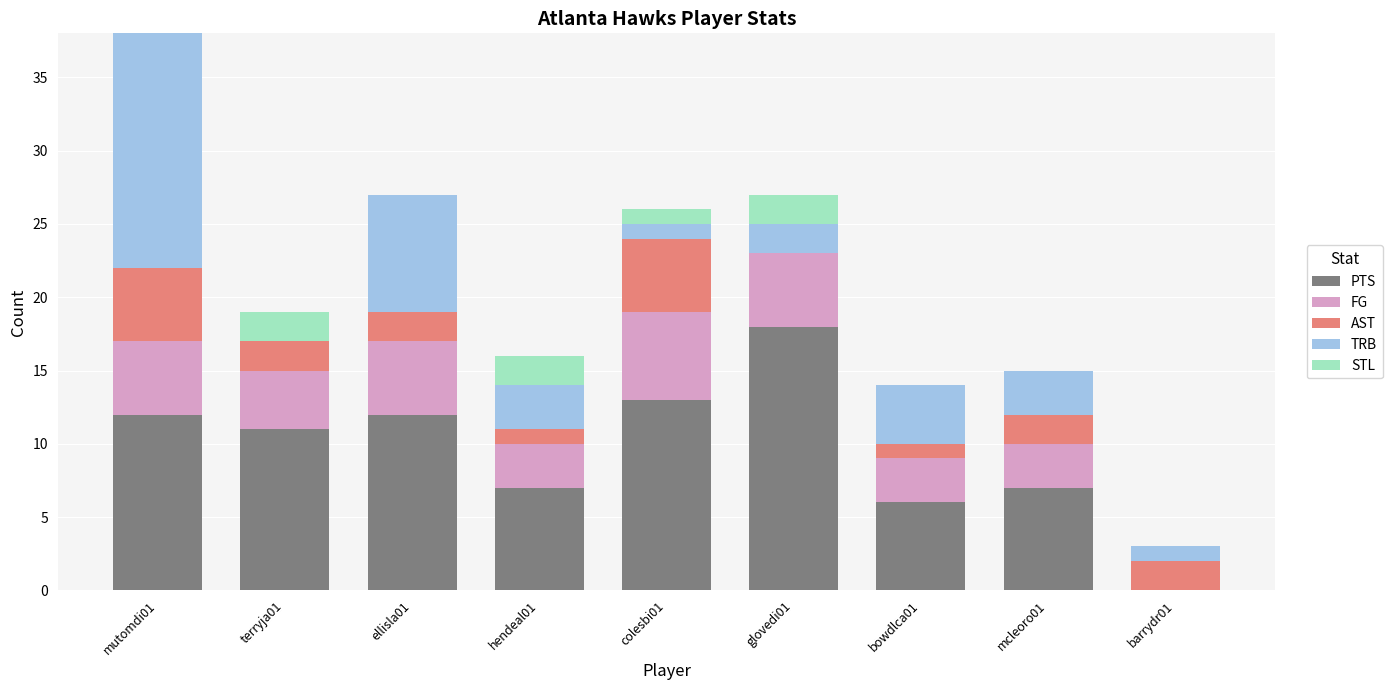

The PTS series shows 12 at ellisla01. True or false?

True